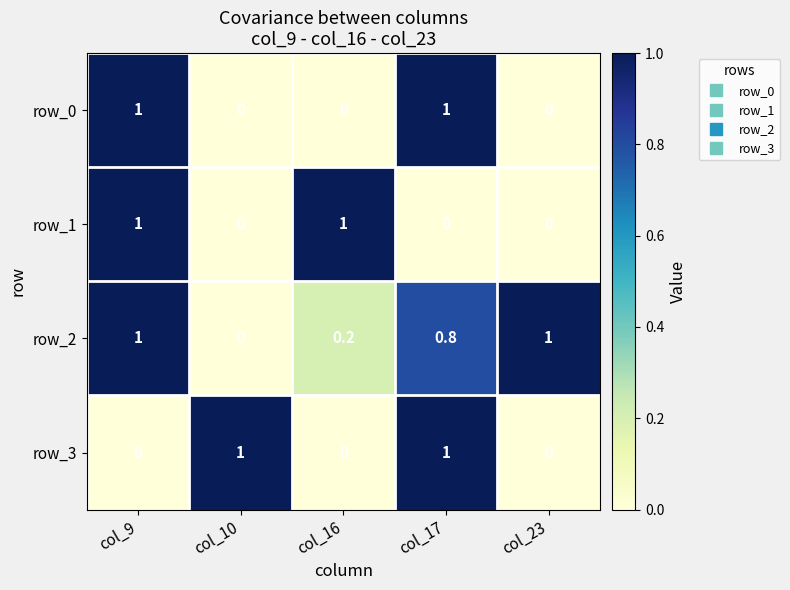

Between col_16 and col_23, which series saw the biggest shift?

row_1